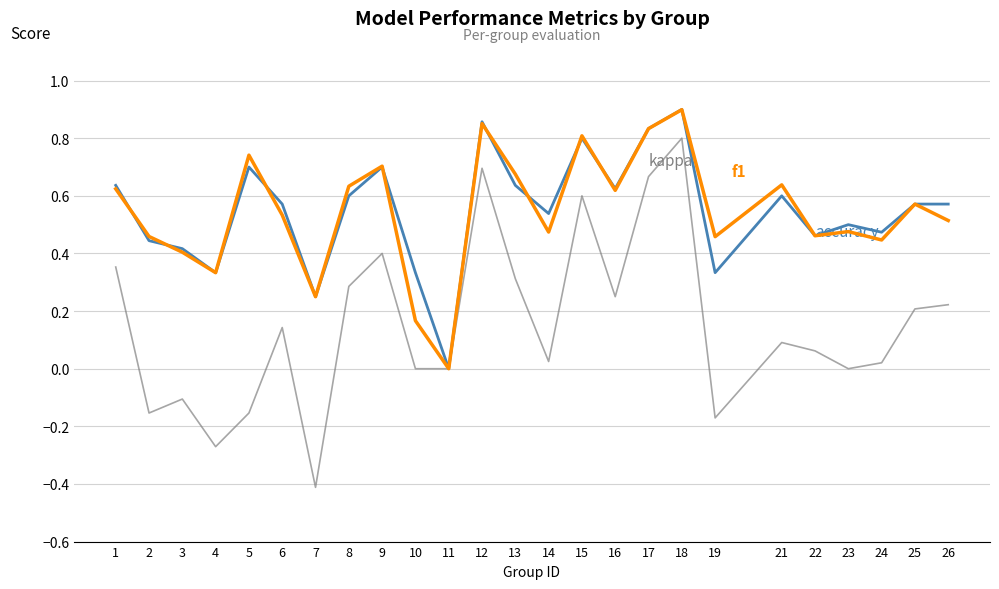

At which category is the sum across all series the highest?

18